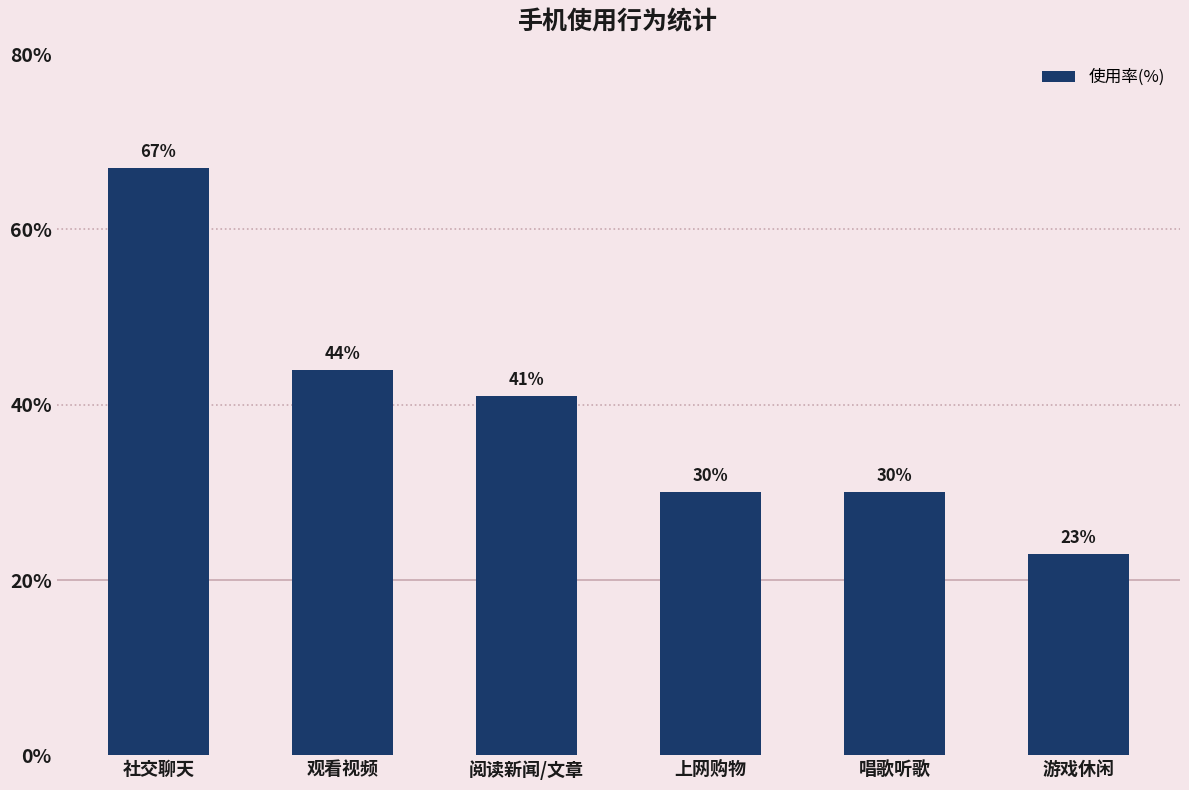

Approximately how many times larger is the value at 社交聊天 compared to 游戏休闲?

2.9